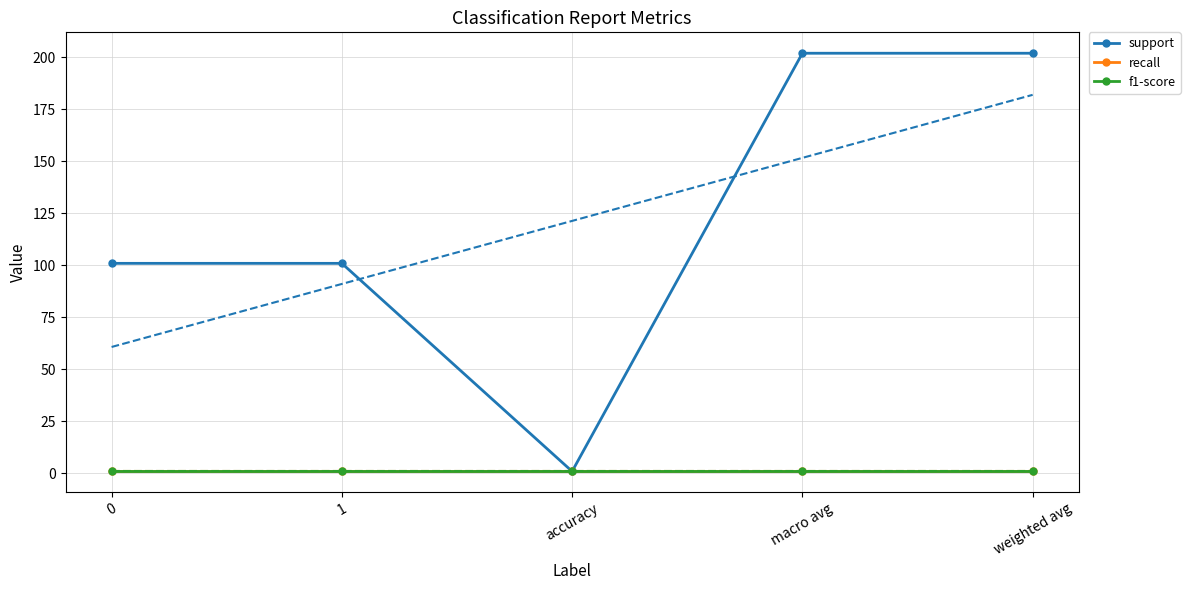

What is the sum of all support values?

607